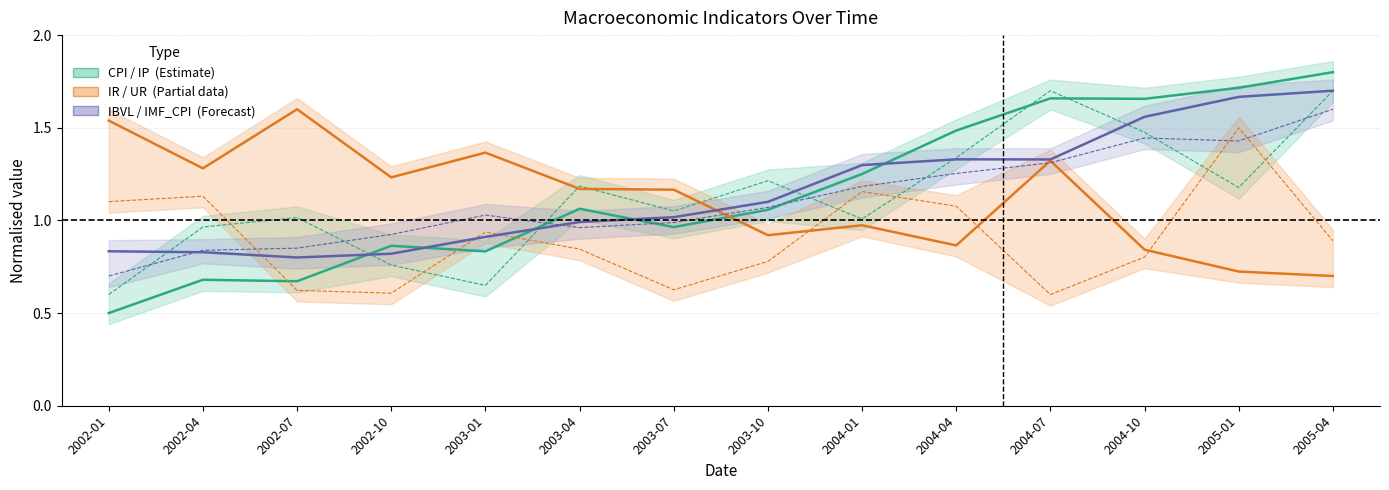

What is the label of the 2nd point from the left?

2002-04